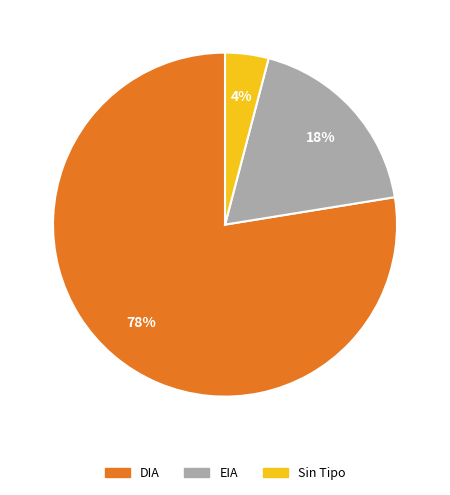

Count the number of slices in the pie.

3